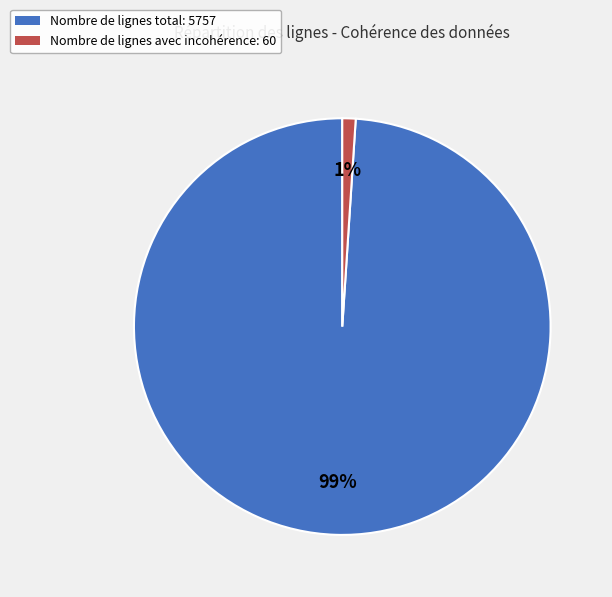

Is it true that Nombre de lignes avec incohérence is 9% of the pie?

False